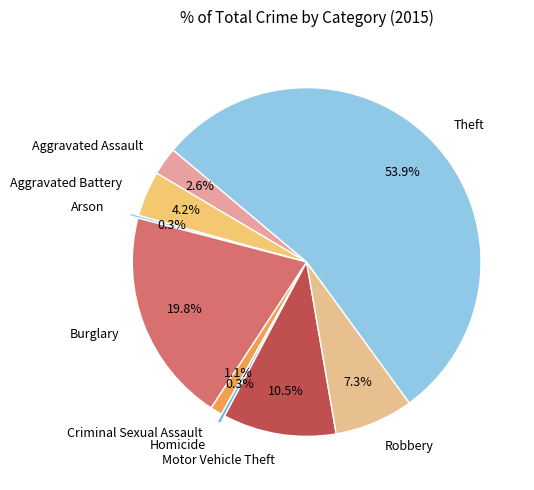

What percentage is the Aggravated Assault slice, to the nearest percent?

3%